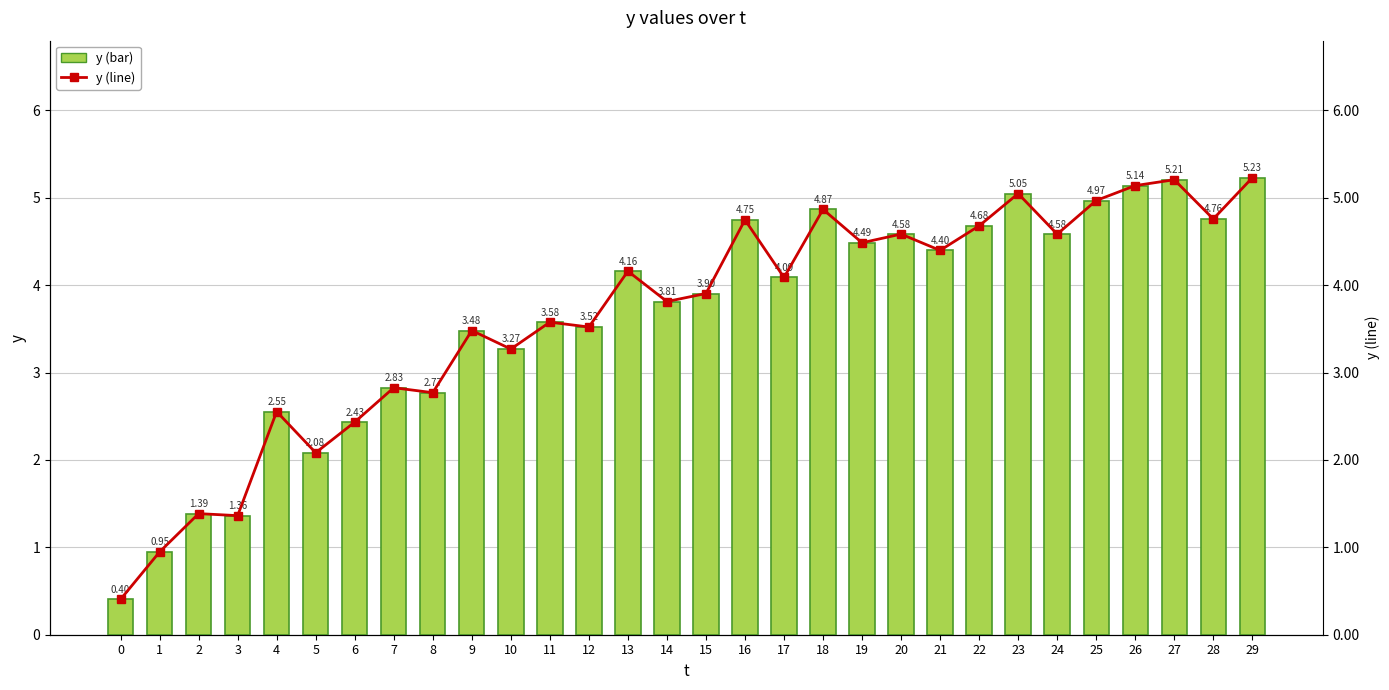

Are the bars horizontal?

No